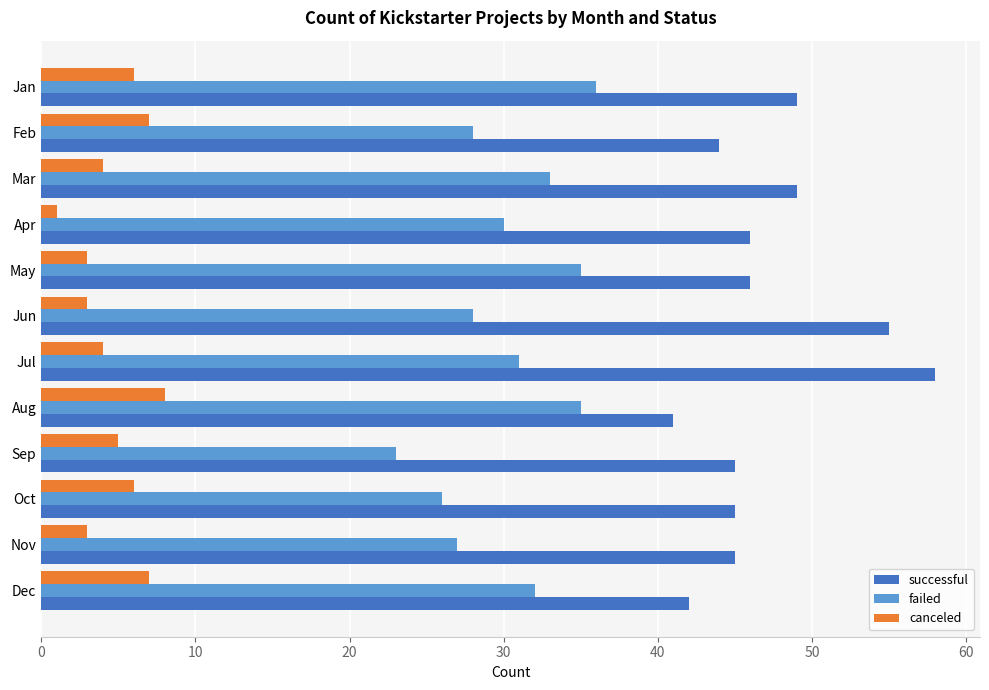

Between Apr and Jul, which series saw the biggest shift?

successful